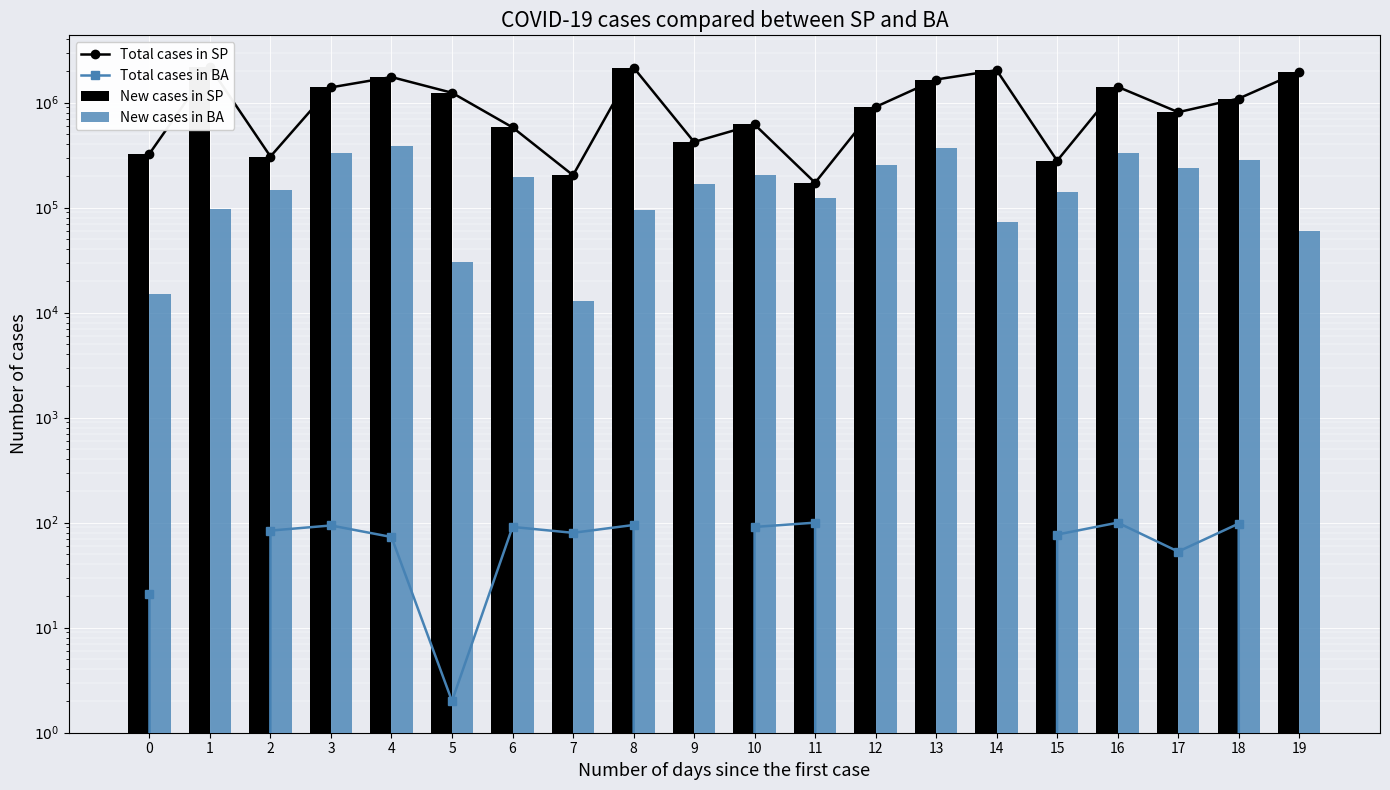

What is the sum of the Total cases in BA values at 17 and 16?

153